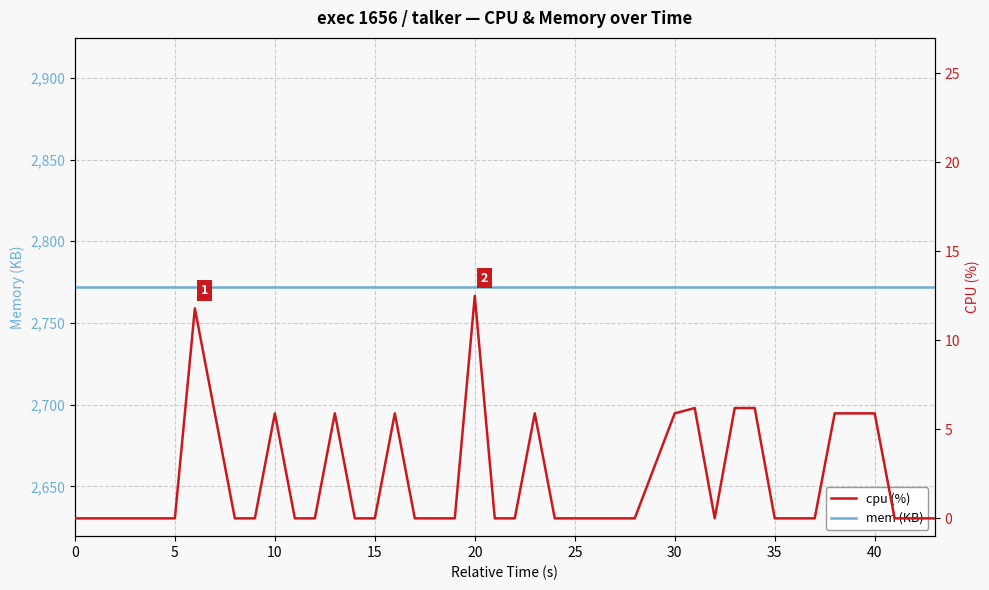

Reading right to left, extract all data points from this chart.

mem (KB): 2772.0	2772.0	2772.0	2772.0	2772.0	2772.0	2772.0	2772.0	2772.0	2772.0	2772.0	2772.0	2772.0	2772.0	2772.0	2772.0	2772.0	2772.0	2772.0	2772.0	2772.0	2772.0	2772.0	2772.0	2772.0	2772.0	2772.0	2772.0	2772.0	2772.0	2772.0	2772.0	2772.0	2772.0	2772.0	2772.0	2772.0	2772.0	2772.0	2772.0
cpu (%): 0.0	0.0	0.0	5.9	5.9	0.0	0.0	0.0	6.2	6.2	0.0	6.2	5.9	0.0	0.0	0.0	0.0	0.0	5.9	0.0	0.0	12.5	0.0	0.0	5.9	0.0	0.0	5.9	0.0	0.0	5.9	0.0	0.0	11.8	0.0	0.0	0.0	0.0	0.0	0.0